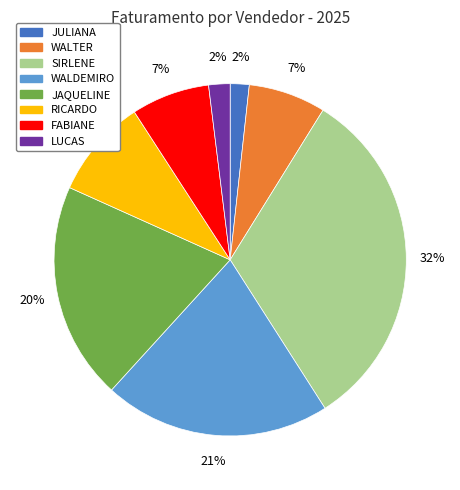

Do FABIANE and JULIANA together represent more than half of the pie?

No